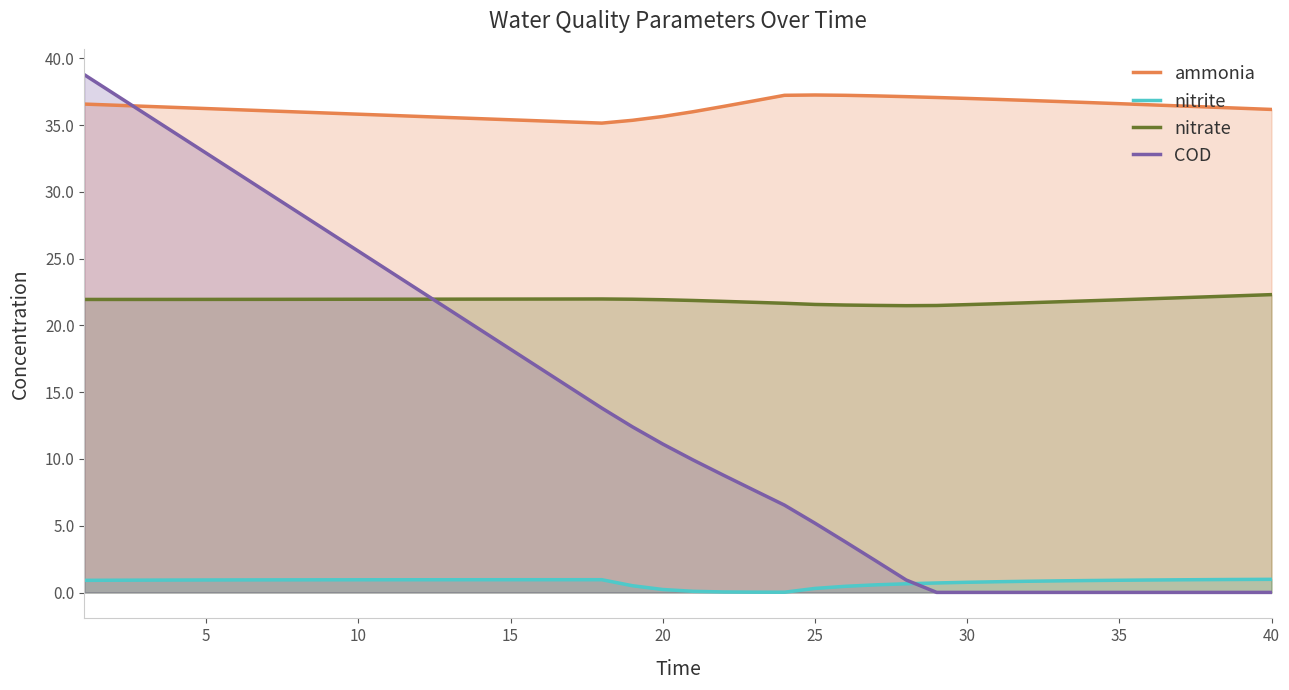

In ammonia, how many points are lower than both neighbors (excluding endpoints)?

1